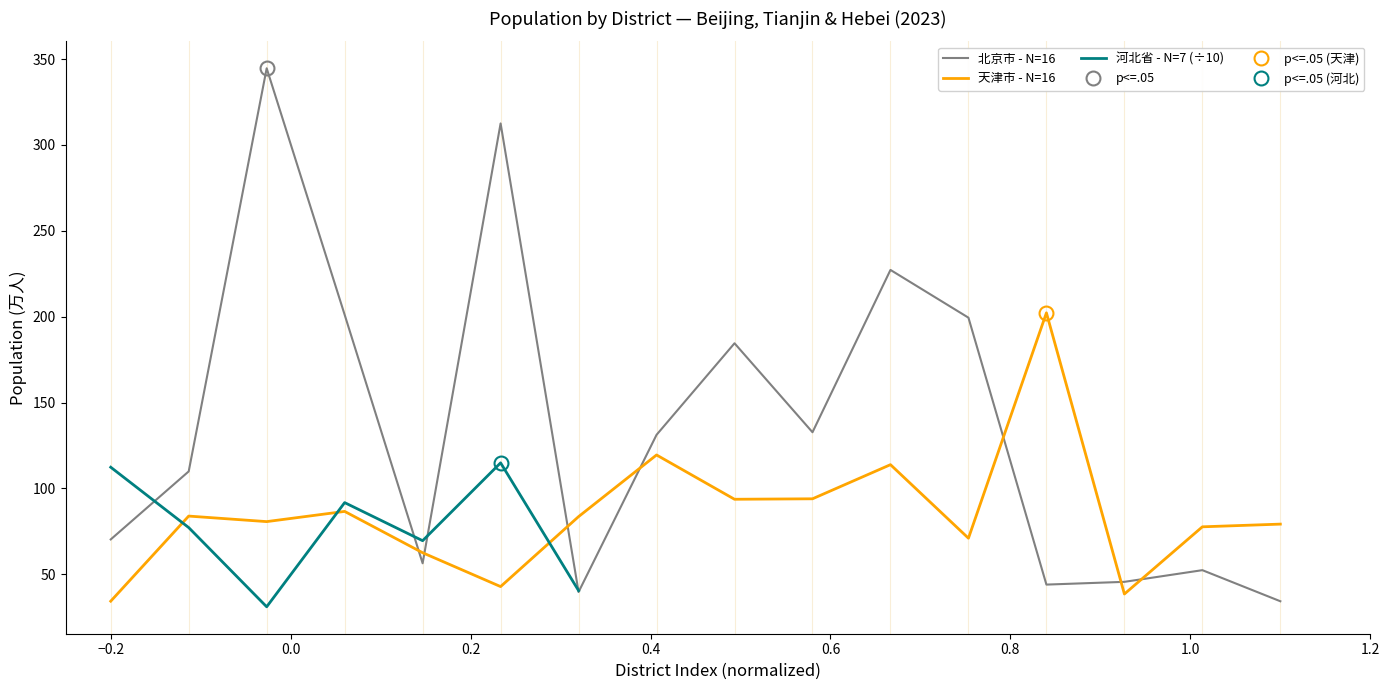

What is the highest value of the 北京市 - N=16 series?

344.6